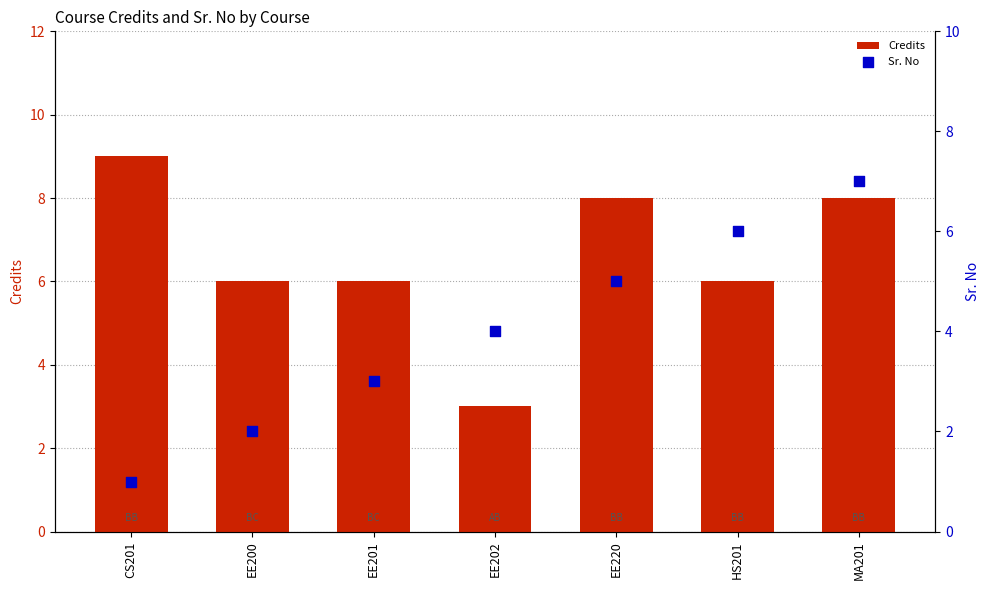

What are all the series names shown in the legend?

Credits, Sr. No